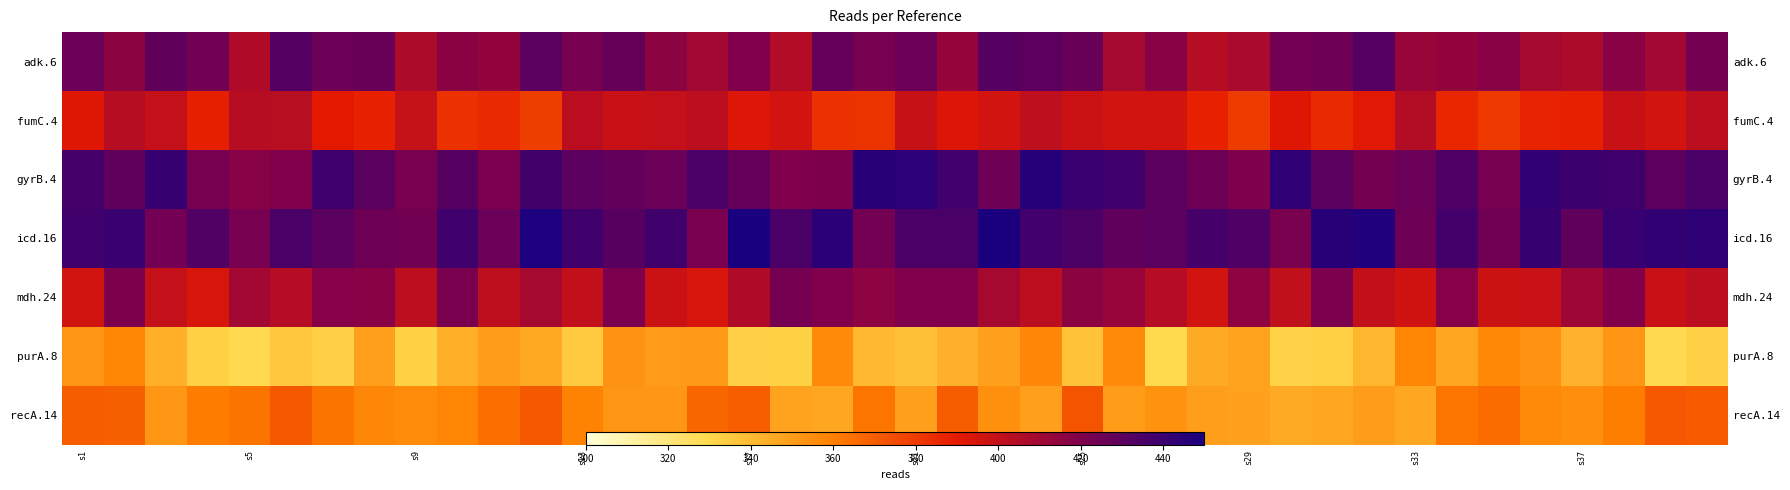

Rank the series at s33 from lowest to highest value.

recA.14, purA.8, mdh.24, fumC.4, adk.6, icd.16, gyrB.4